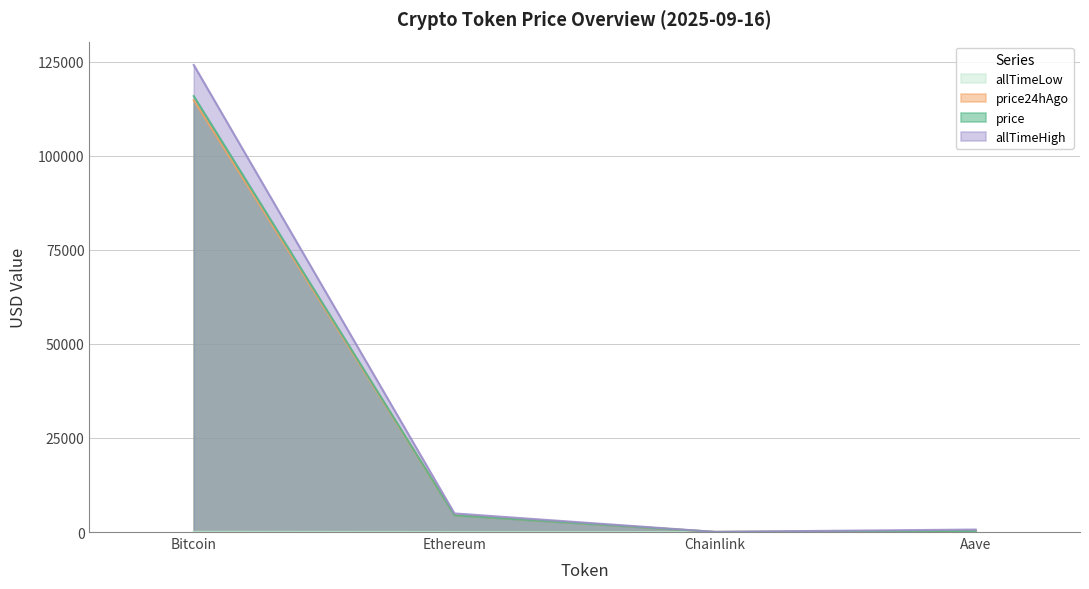

The value of price24hAgo at Aave is 97.6. True or false?

False